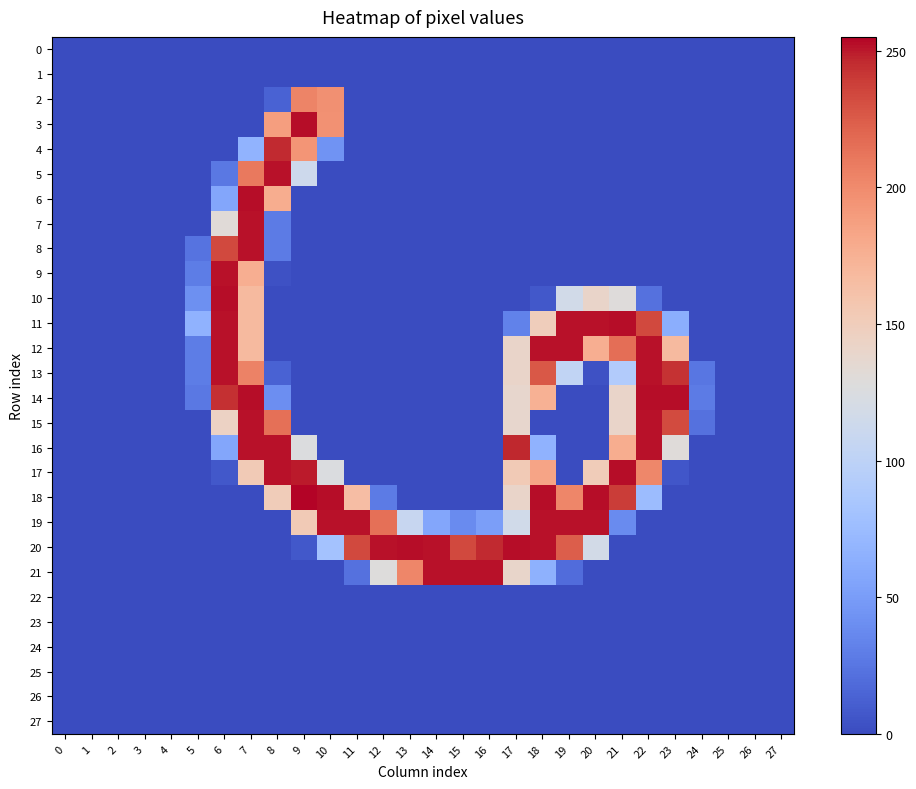

Which series changed the most between 15 and 27?

21